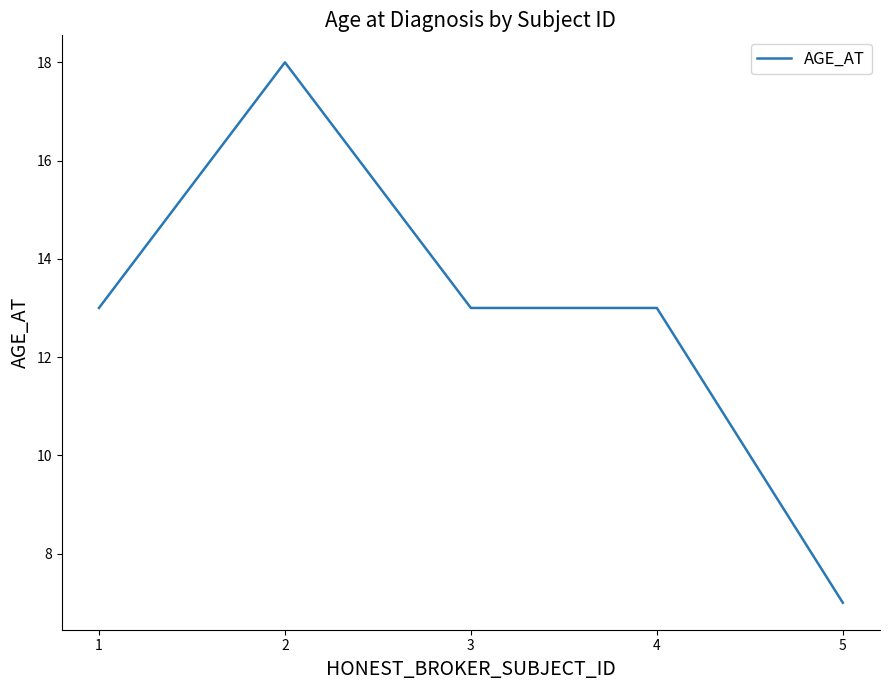

Does the chart have visible grid lines?

No